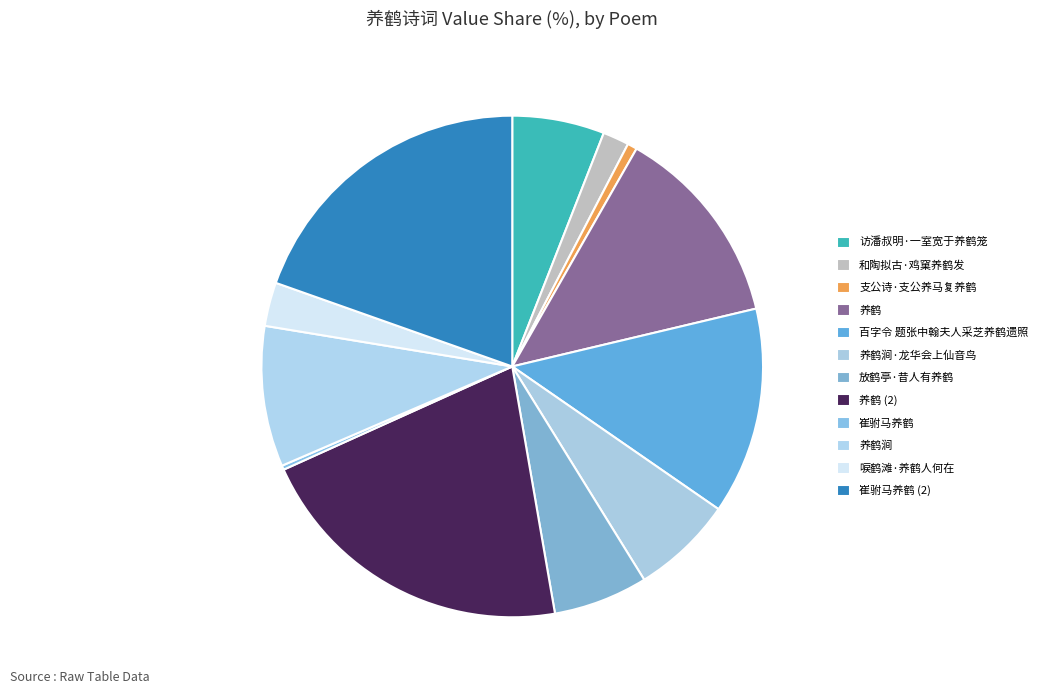

How many slices are in this pie chart?

12